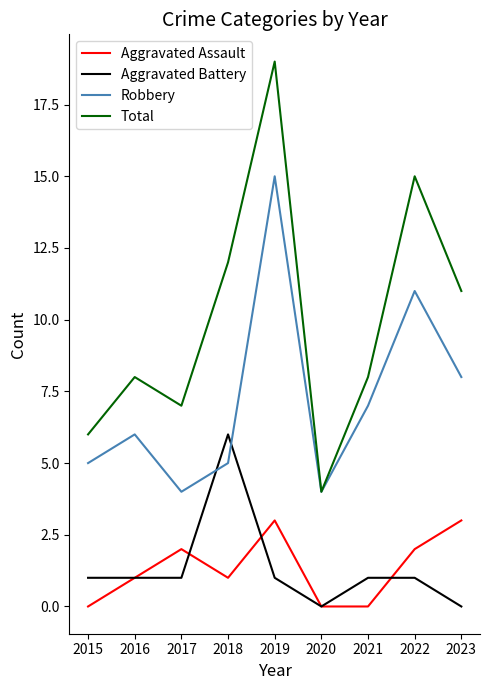

What is the maximum value for Aggravated Battery?

6